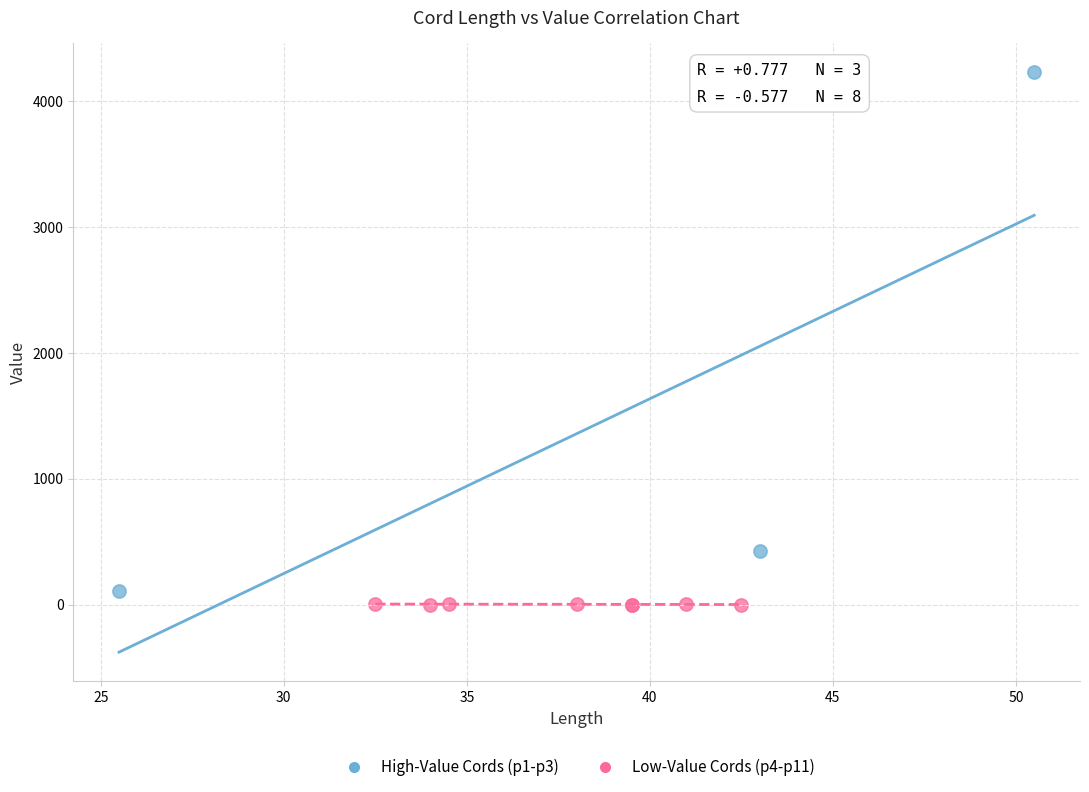

What are all the series names shown in the legend?

High-Value Cords (p1-p3), Low-Value Cords (p4-p11)